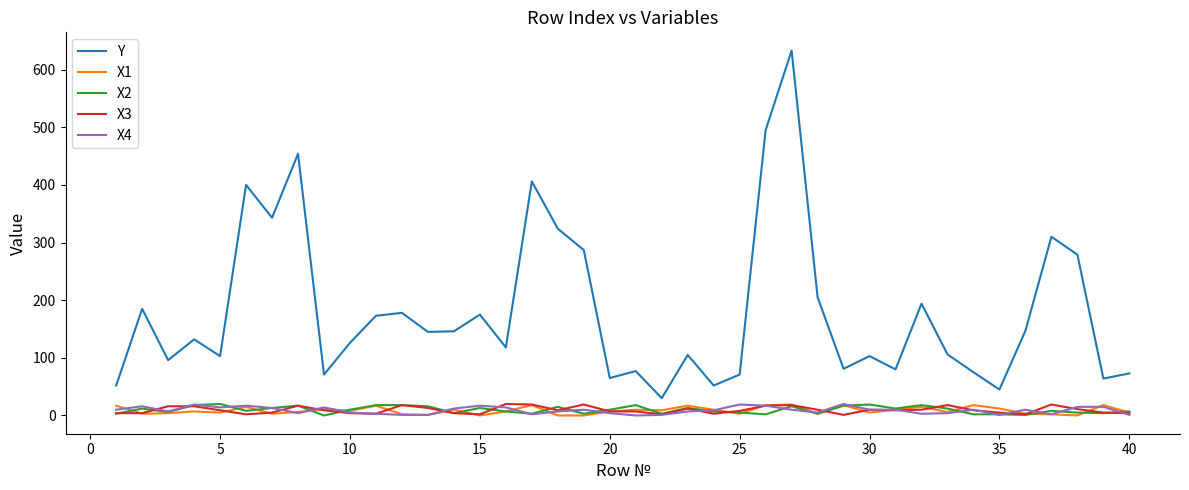

What is the maximum value shown in the chart?

633